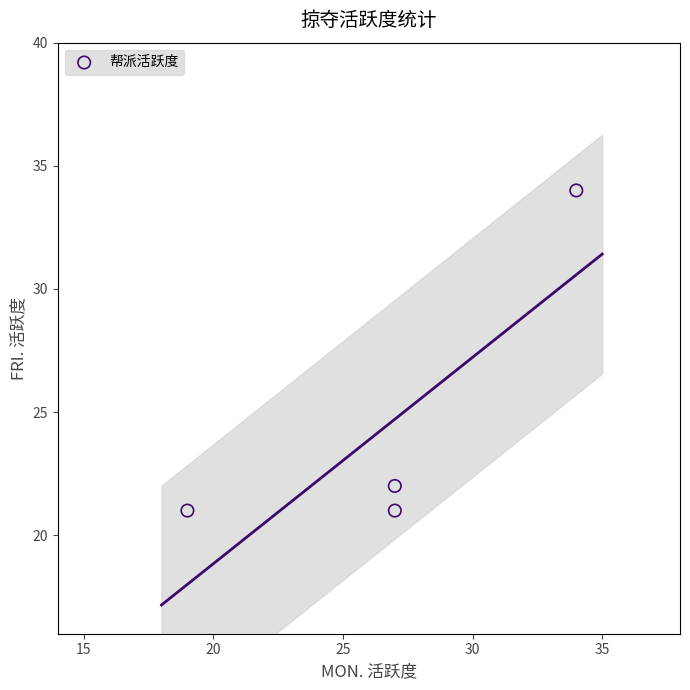

What is the range of Y values (max minus min)?

13